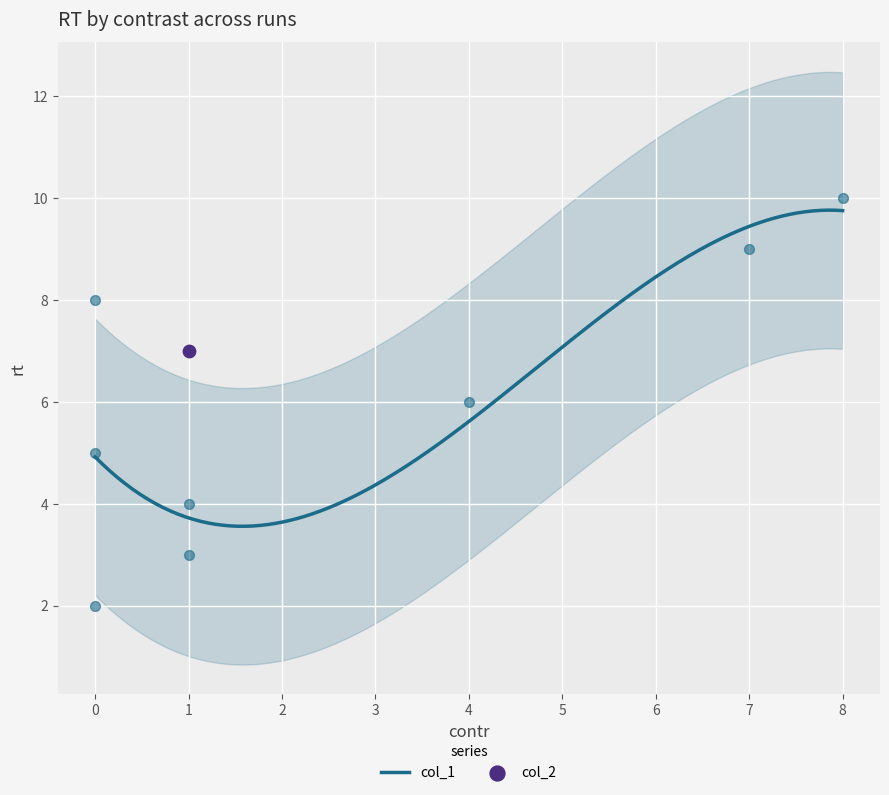

What is the ratio of the value at 7 to the value at 4?

1.5